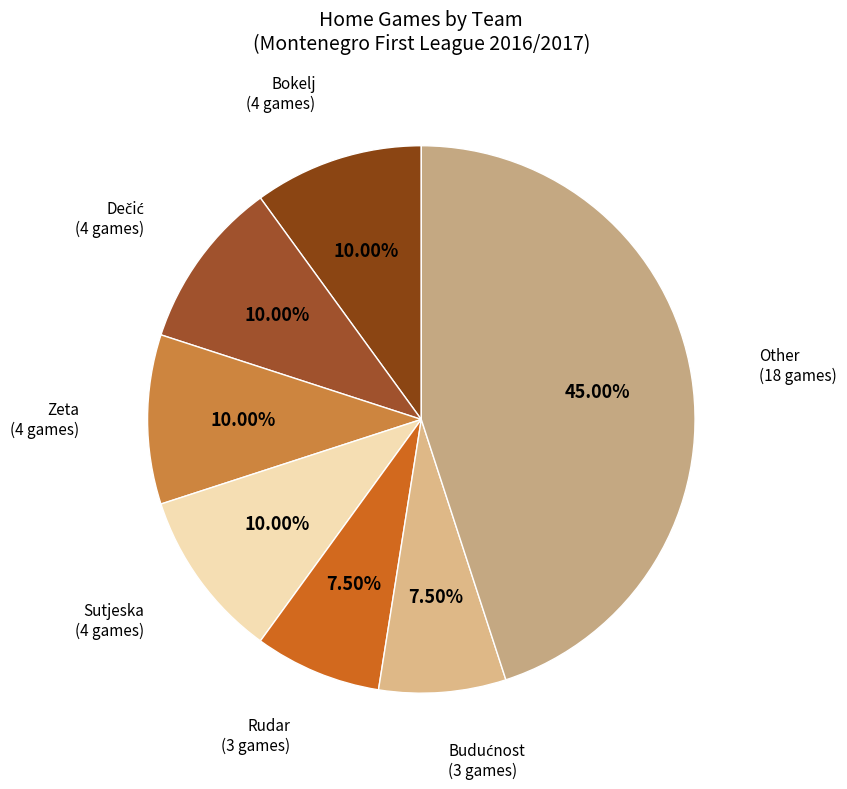

Is there any slice that represents more than half of the pie?

No